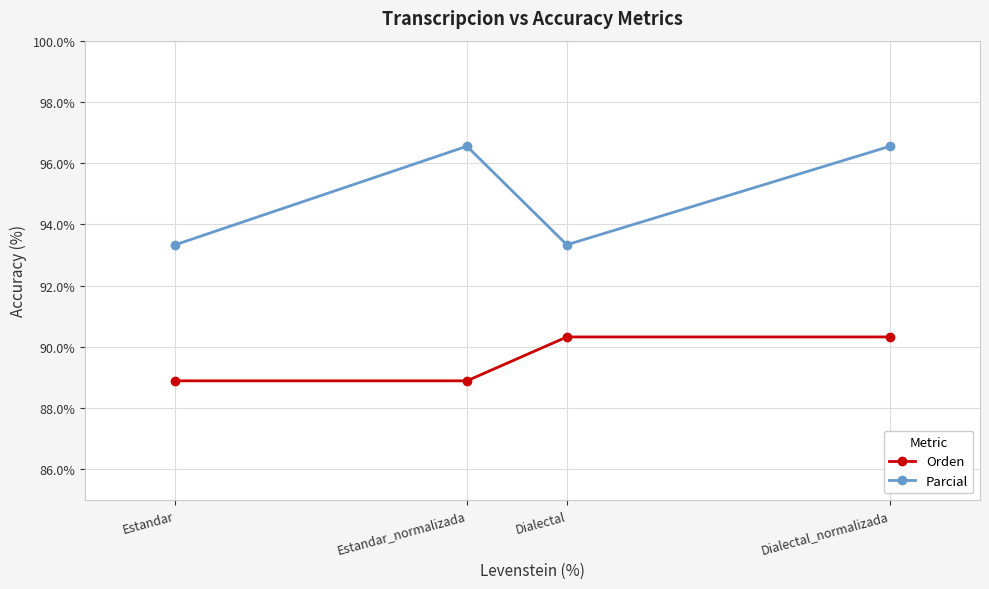

Rank the series by their average value, from lowest to highest.

Orden, Parcial